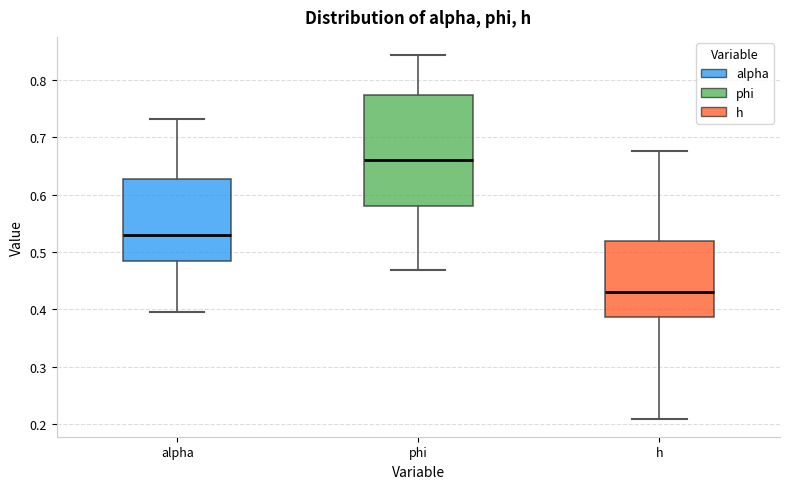

Which box is the tallest, from its lower edge to its upper edge?

phi